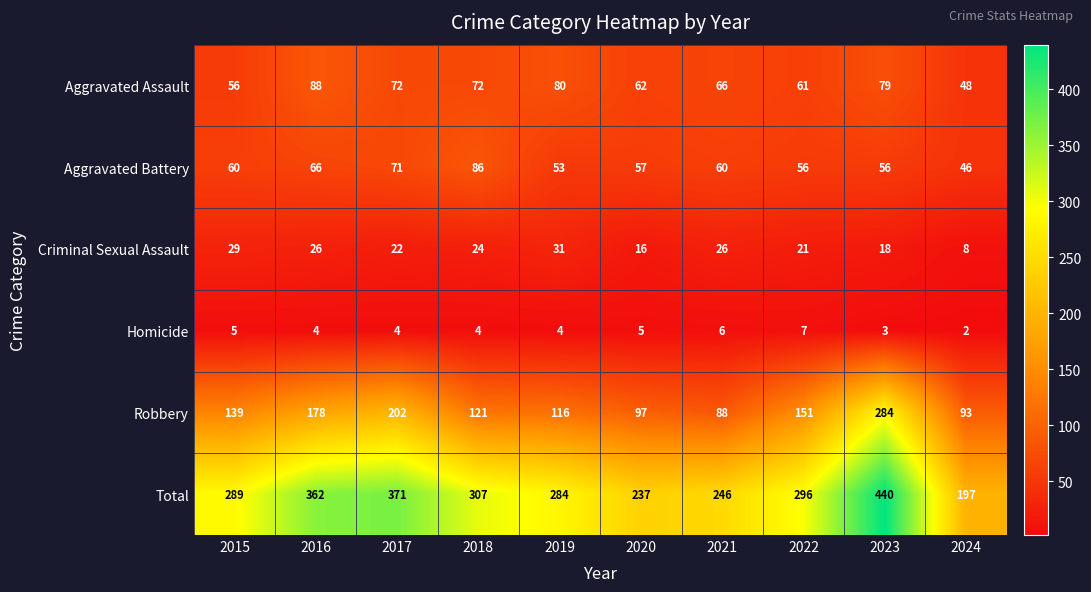

What value does the Aggravated Battery series have at 2019?

53